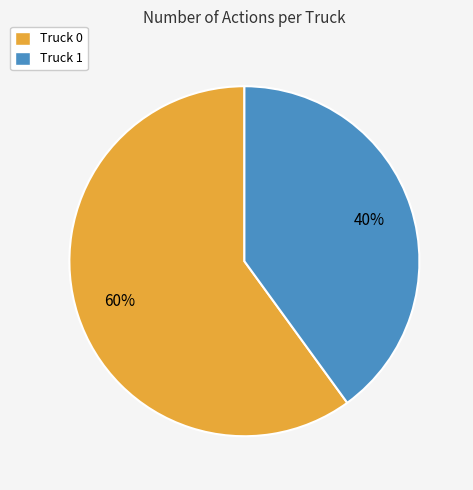

Combined, do Truck 0 and Truck 1 account for over 50%?

Yes